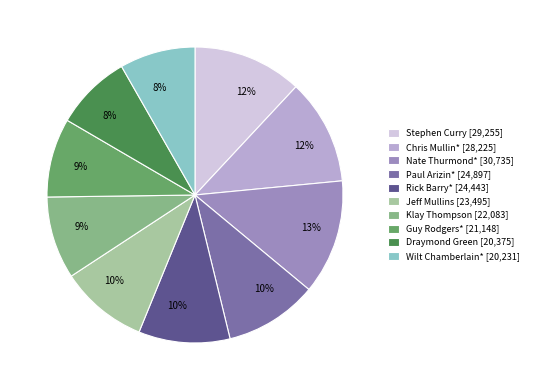

To the nearest percent, what percentage of the pie is Chris Mullin*?

12%